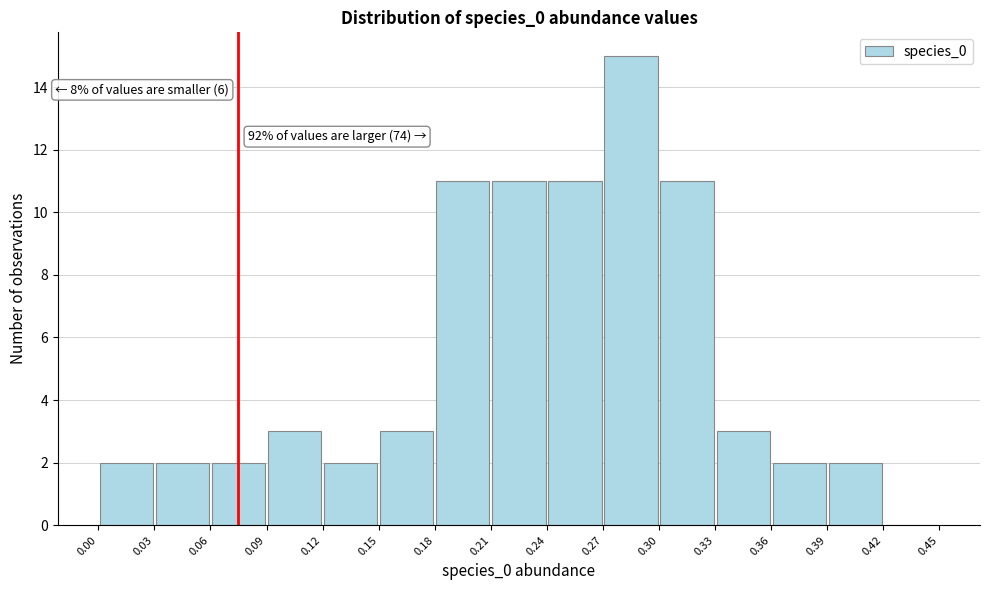

Over which range of the x-axis is the bar tallest?

0.27 to 0.30